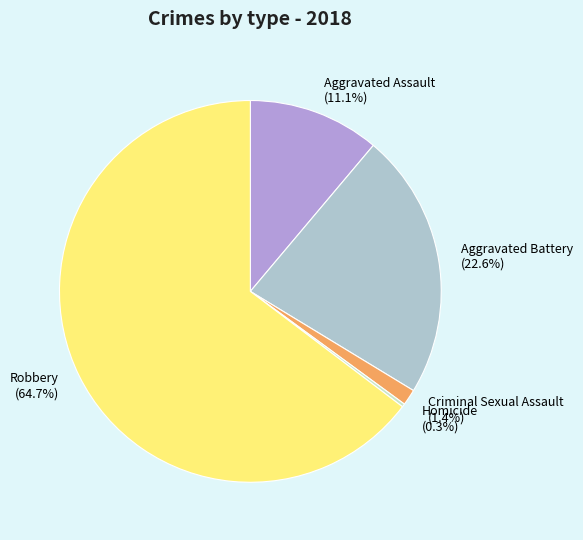

What percentage do Aggravated Battery and Robbery together represent?

87.2%